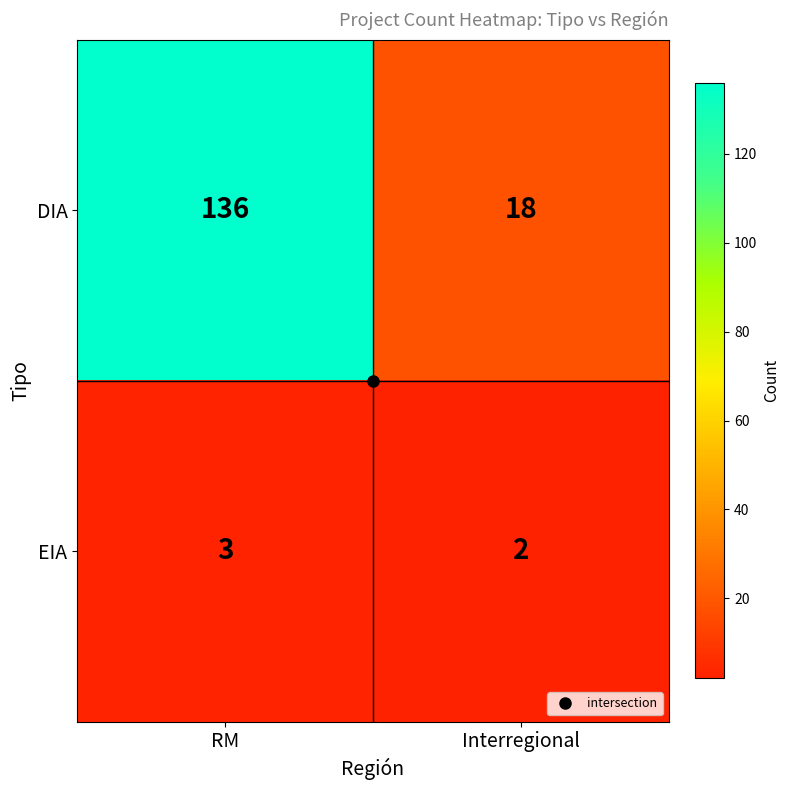

Which series changed the most between RM and Interregional?

DIA